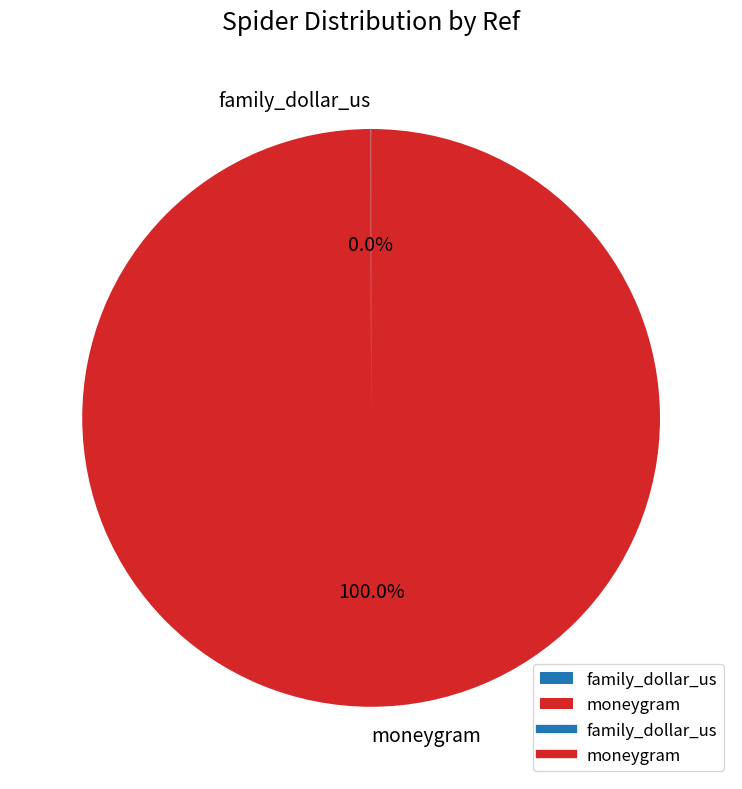

To the nearest percent, what is the average slice percentage?

50%